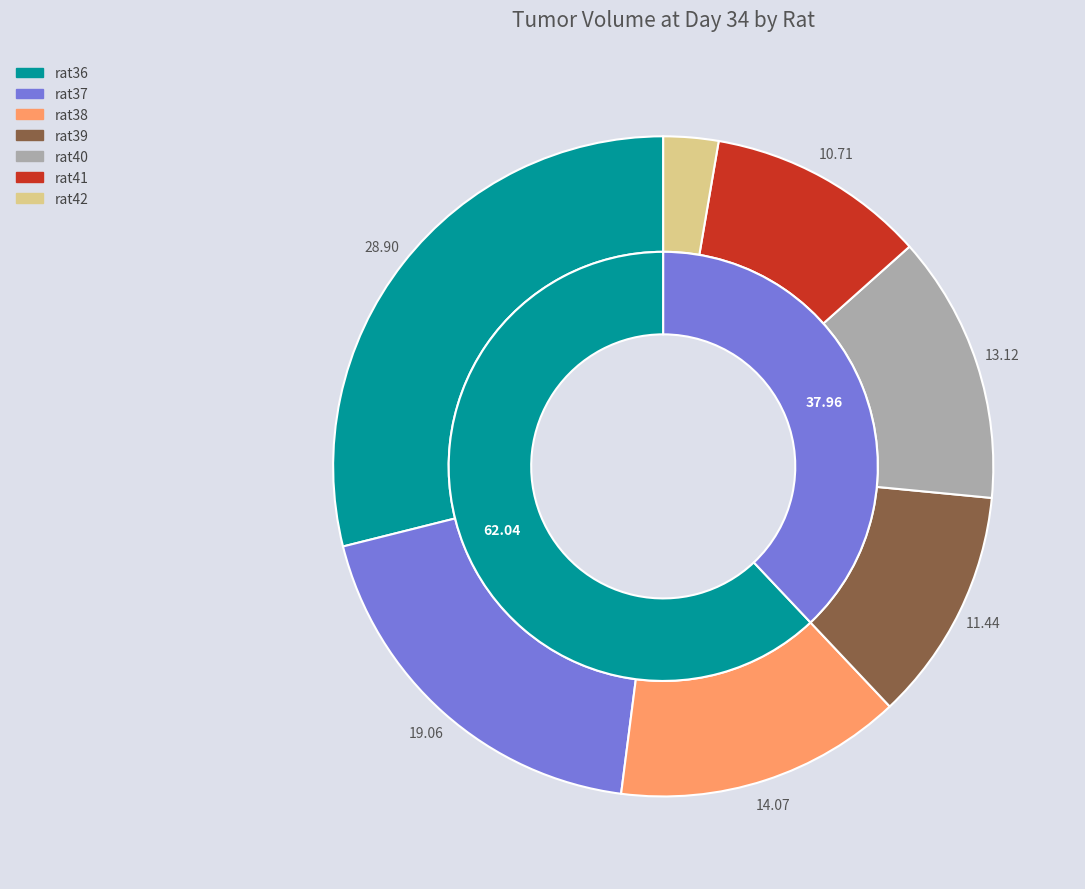

Rank the categories by value from lowest to highest.

rat42, rat41, rat39, rat40, rat38, rat37, rat36